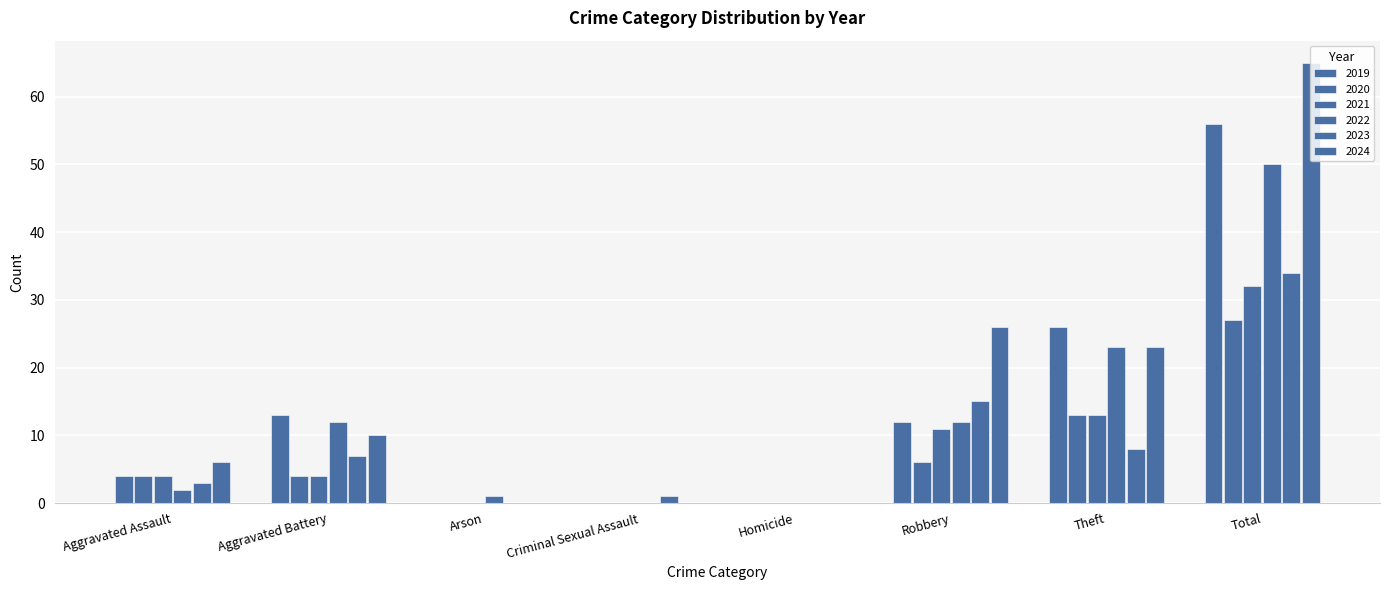

At which label is 2023 closest to 17?

Robbery